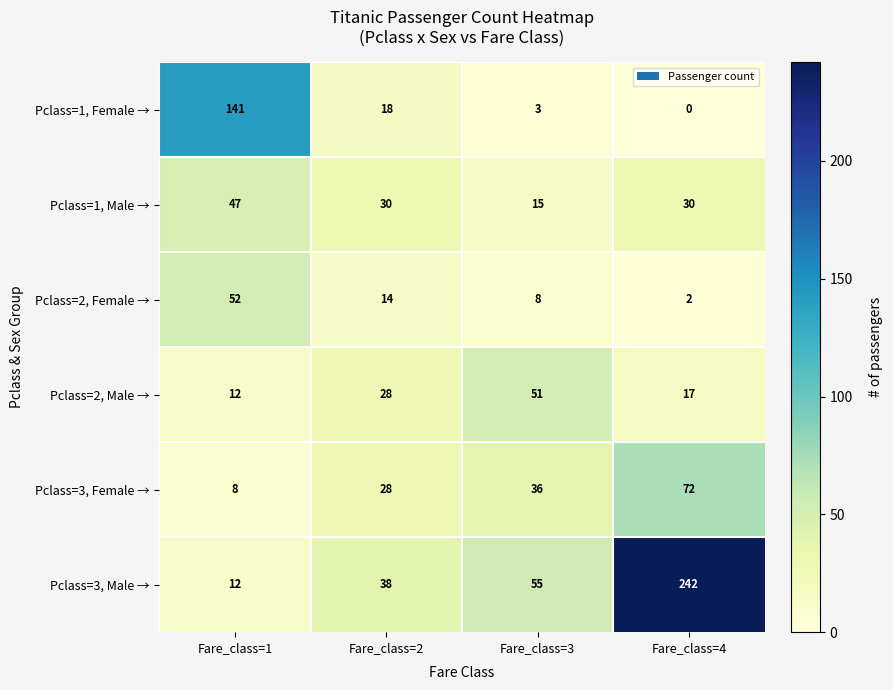

Reading right to left, transcribe all the data shown in this chart.

Pclass=1, Female →: Fare_class=4=0	Fare_class=3=3	Fare_class=2=18	Fare_class=1=141
Pclass=1, Male →: Fare_class=4=30	Fare_class=3=15	Fare_class=2=30	Fare_class=1=47
Pclass=2, Female →: Fare_class=4=2	Fare_class=3=8	Fare_class=2=14	Fare_class=1=52
Pclass=2, Male →: Fare_class=4=17	Fare_class=3=51	Fare_class=2=28	Fare_class=1=12
Pclass=3, Female →: Fare_class=4=72	Fare_class=3=36	Fare_class=2=28	Fare_class=1=8
Pclass=3, Male →: Fare_class=4=242	Fare_class=3=55	Fare_class=2=38	Fare_class=1=12